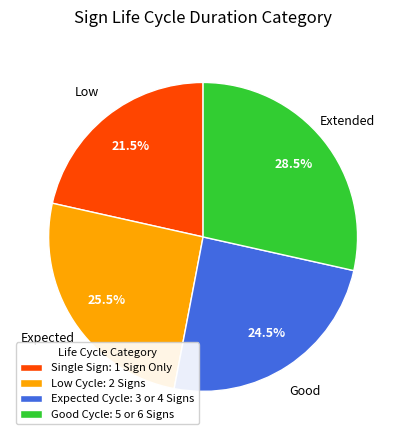

How many slices are in this pie chart?

4